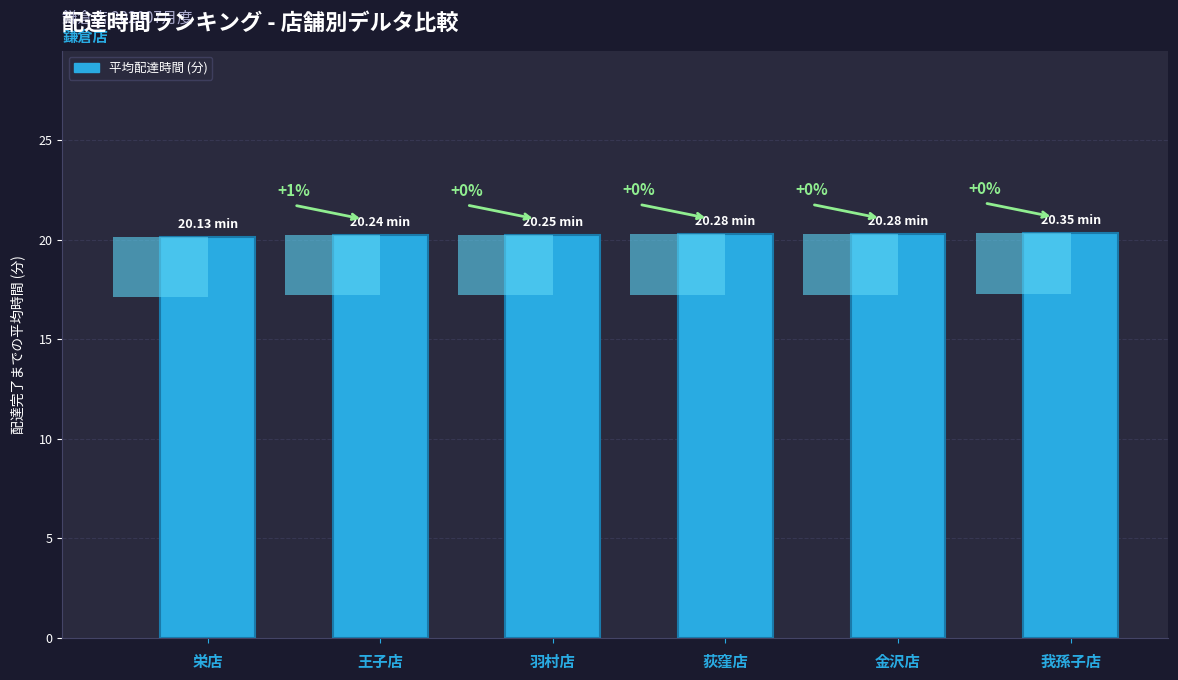

List the labels in order of value, smallest first.

栄店, 王子店, 羽村店, 荻窪店, 金沢店, 我孫子店